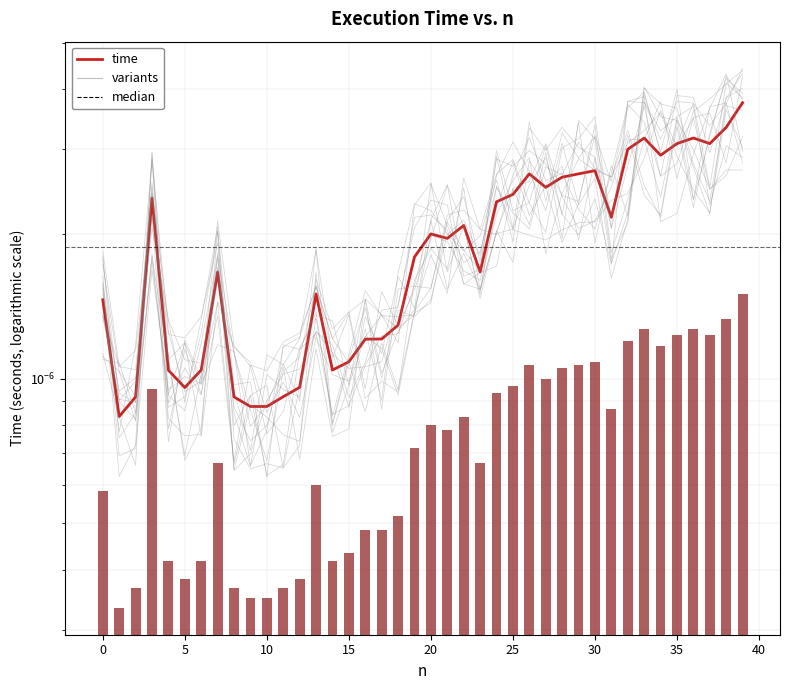

Which has a higher value, 27 or 5?

27